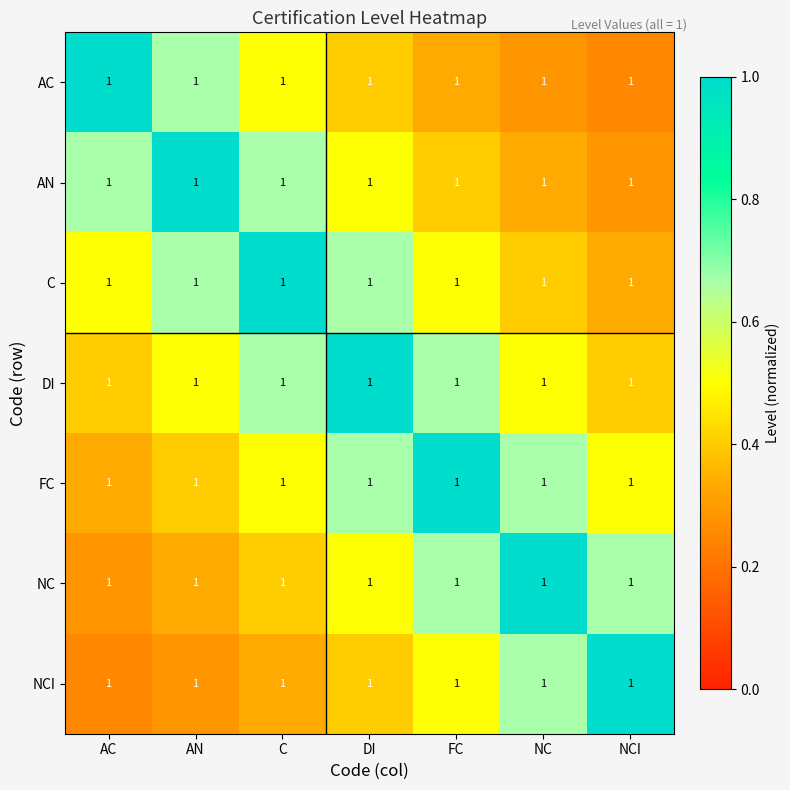

At which label is DI closest to 0?

AC